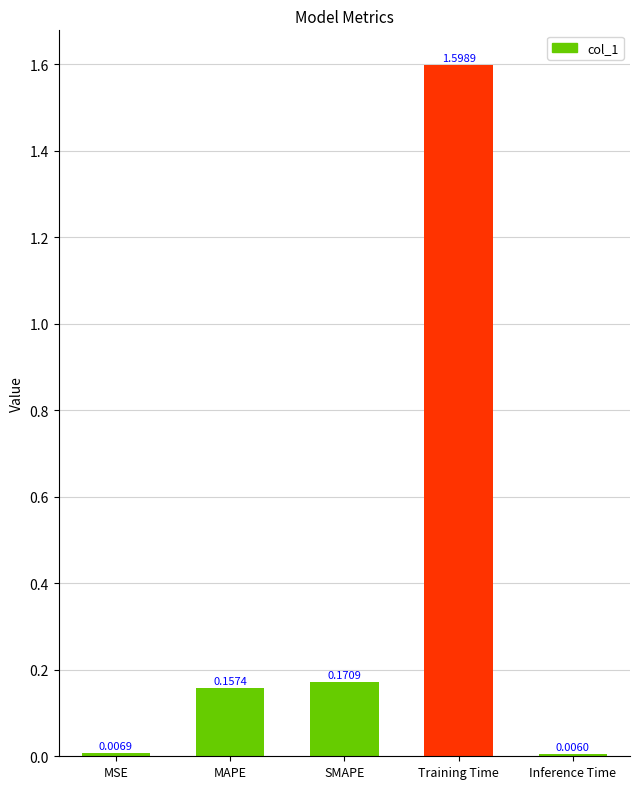

Rank the categories by value from lowest to highest.

Inference Time, MSE, MAPE, SMAPE, Training Time